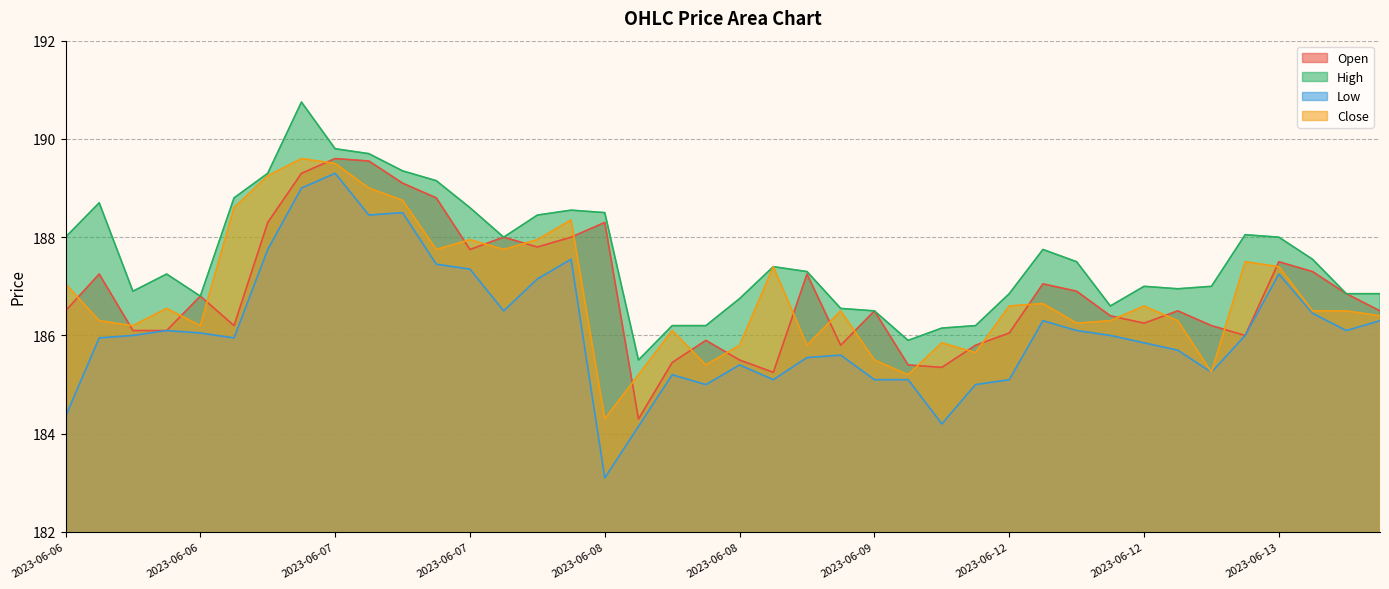

What is the smallest value displayed?

183.1